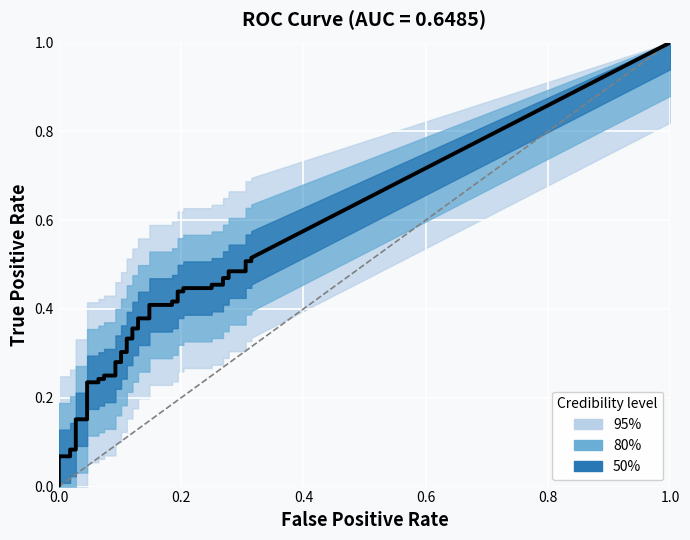

True or false: tpr and fpr cross at least once.

False